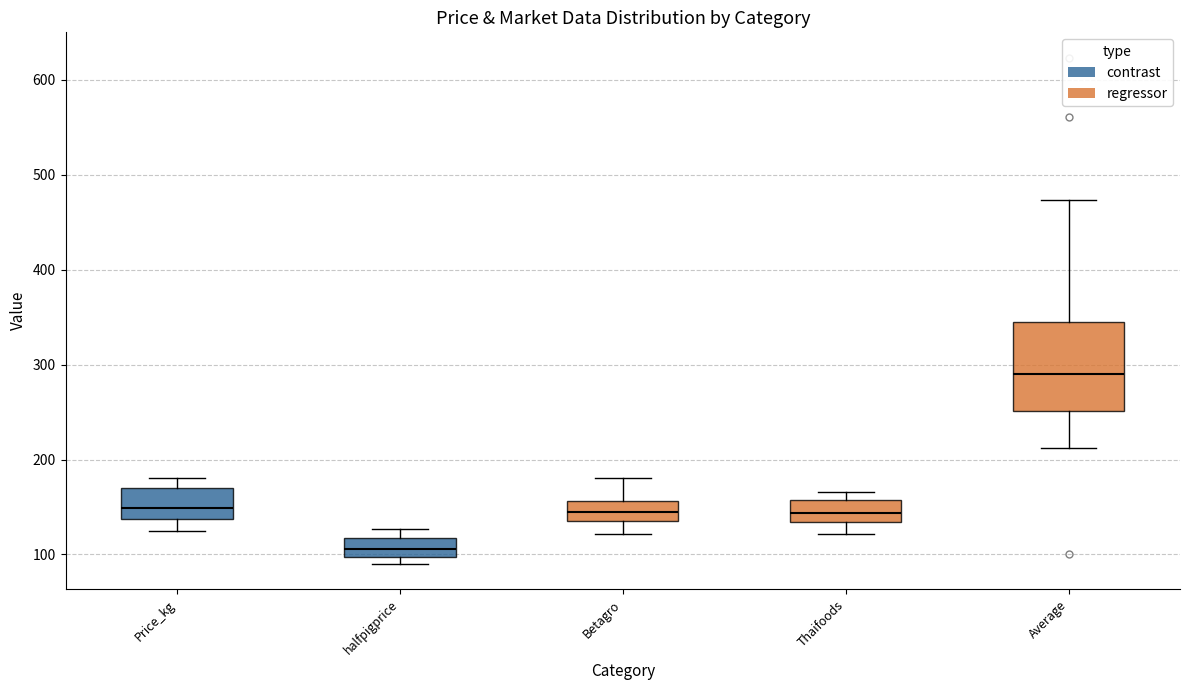

Which box is the tallest, from its lower edge to its upper edge?

Average